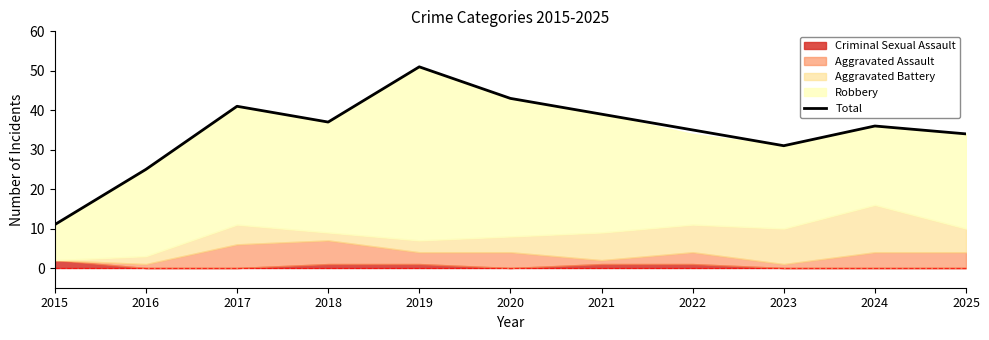

What is the change in value from 2023 to 2024?

+5